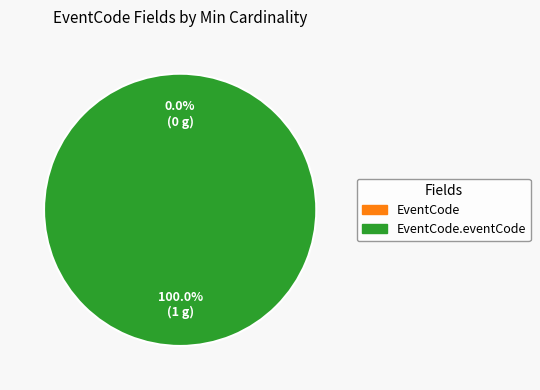

To the nearest percent, what is the difference between the largest and smallest slice percentages?

100%